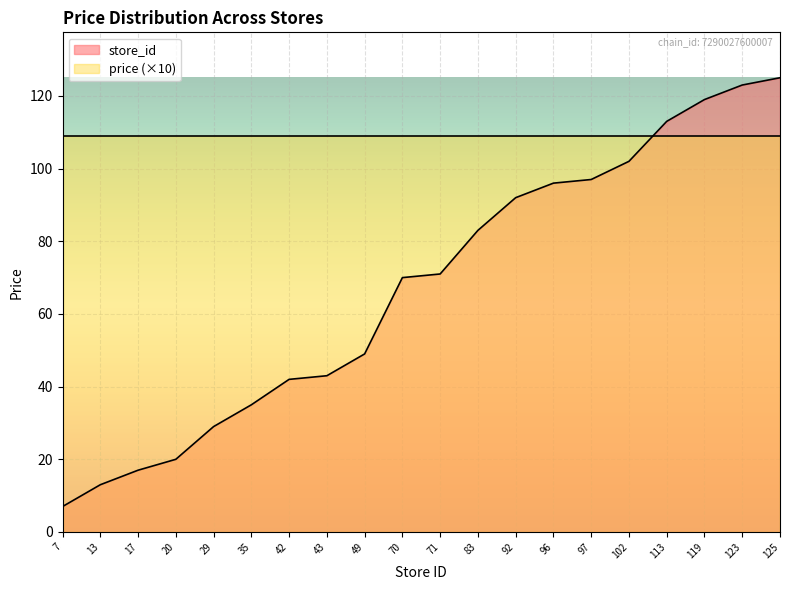

Rank the categories by value from highest to lowest.

125, 123, 119, 113, 102, 97, 96, 92, 83, 71, 70, 49, 43, 42, 35, 29, 20, 17, 13, 7